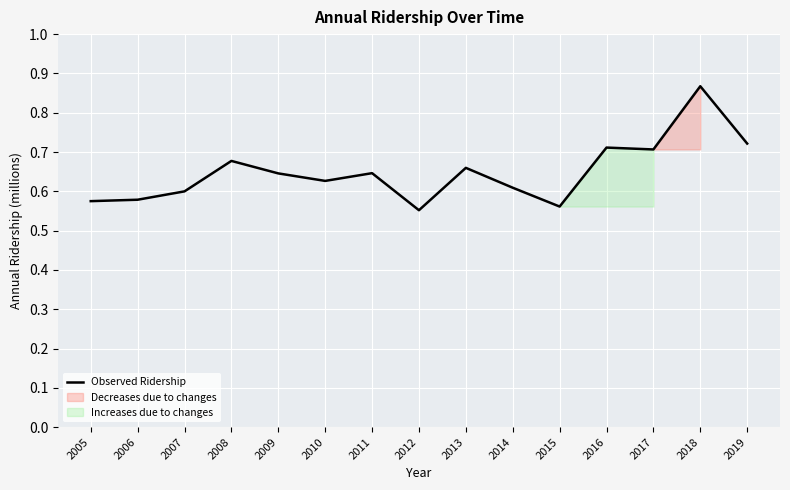

Where is the first local minimum?

2010